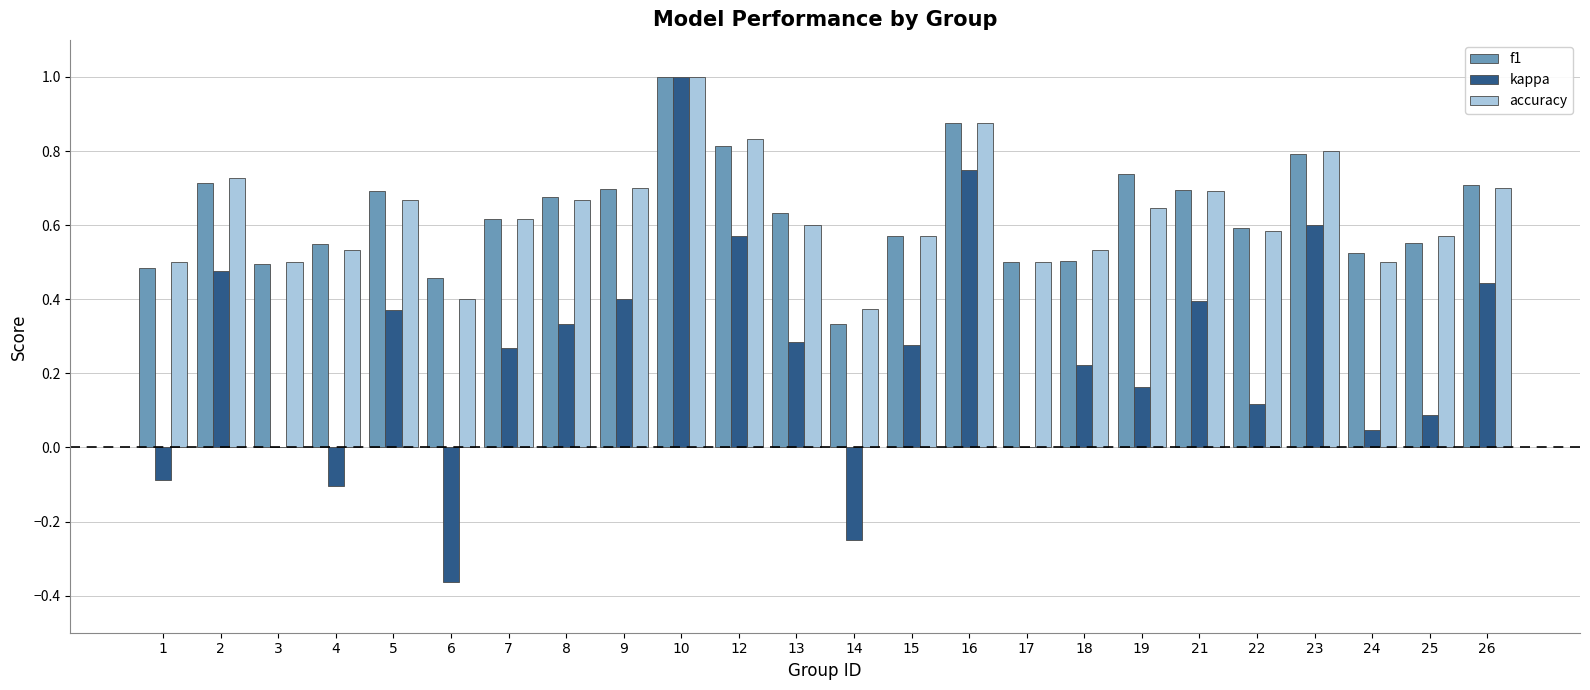

The value of f1 at 24 is 0.5. True or false?

True